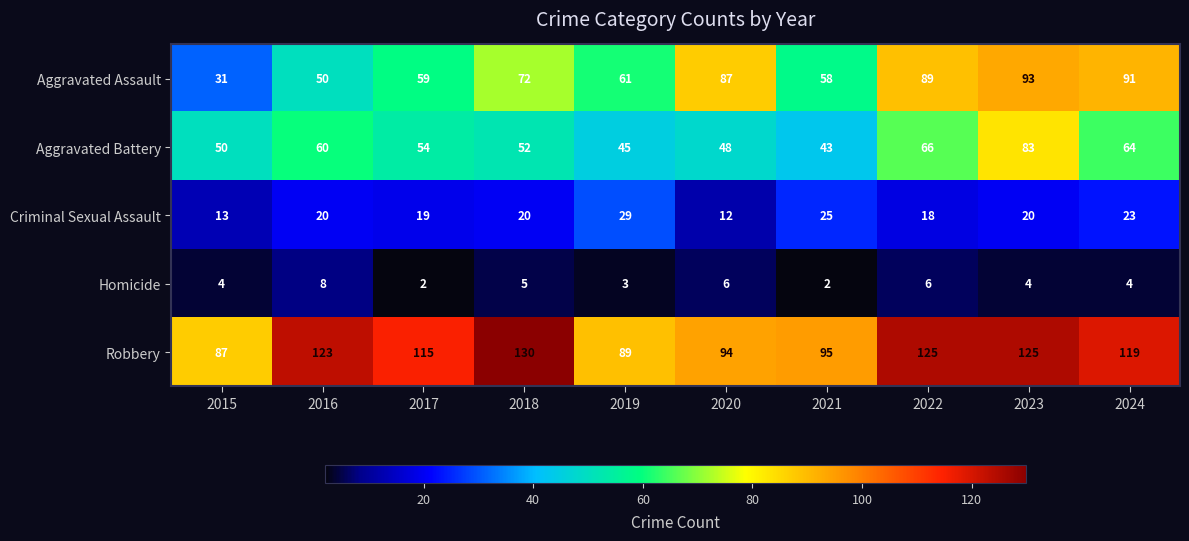

What is the minimum value for Aggravated Battery?

43